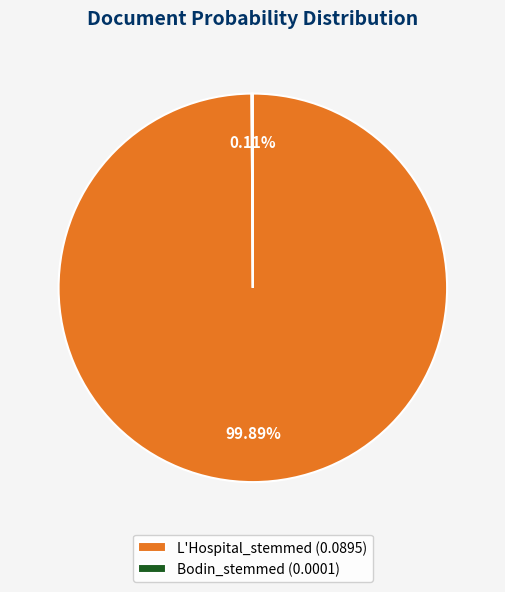

Is there any slice that represents more than half of the pie?

Yes